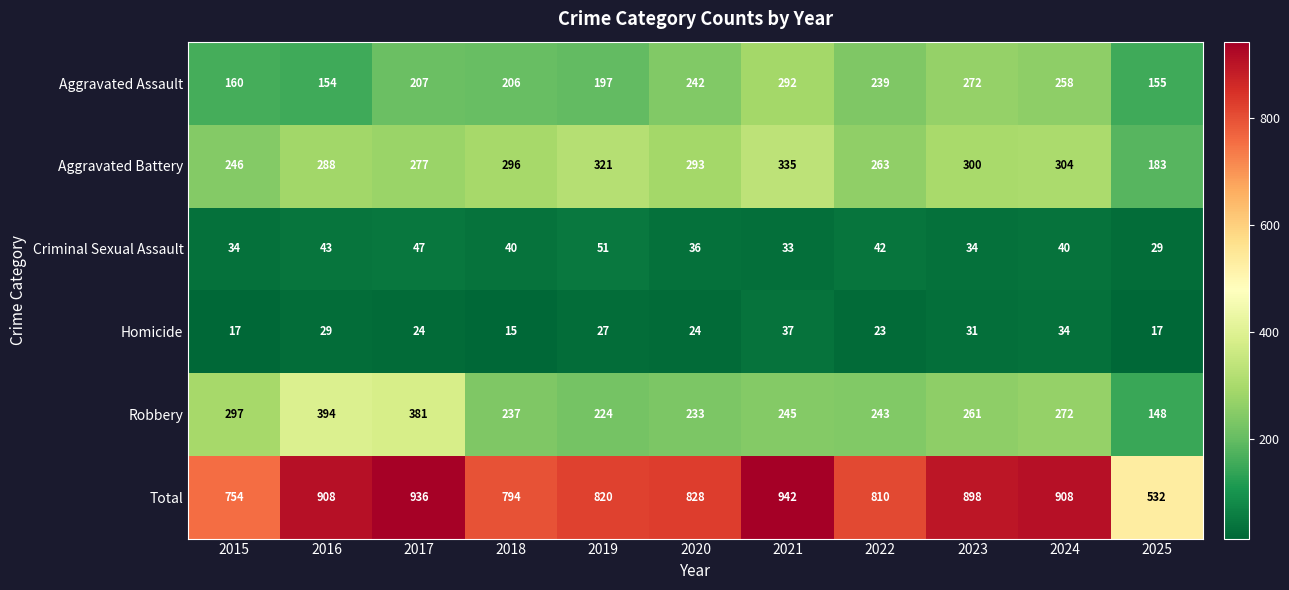

Which series has the largest total across all categories?

Total